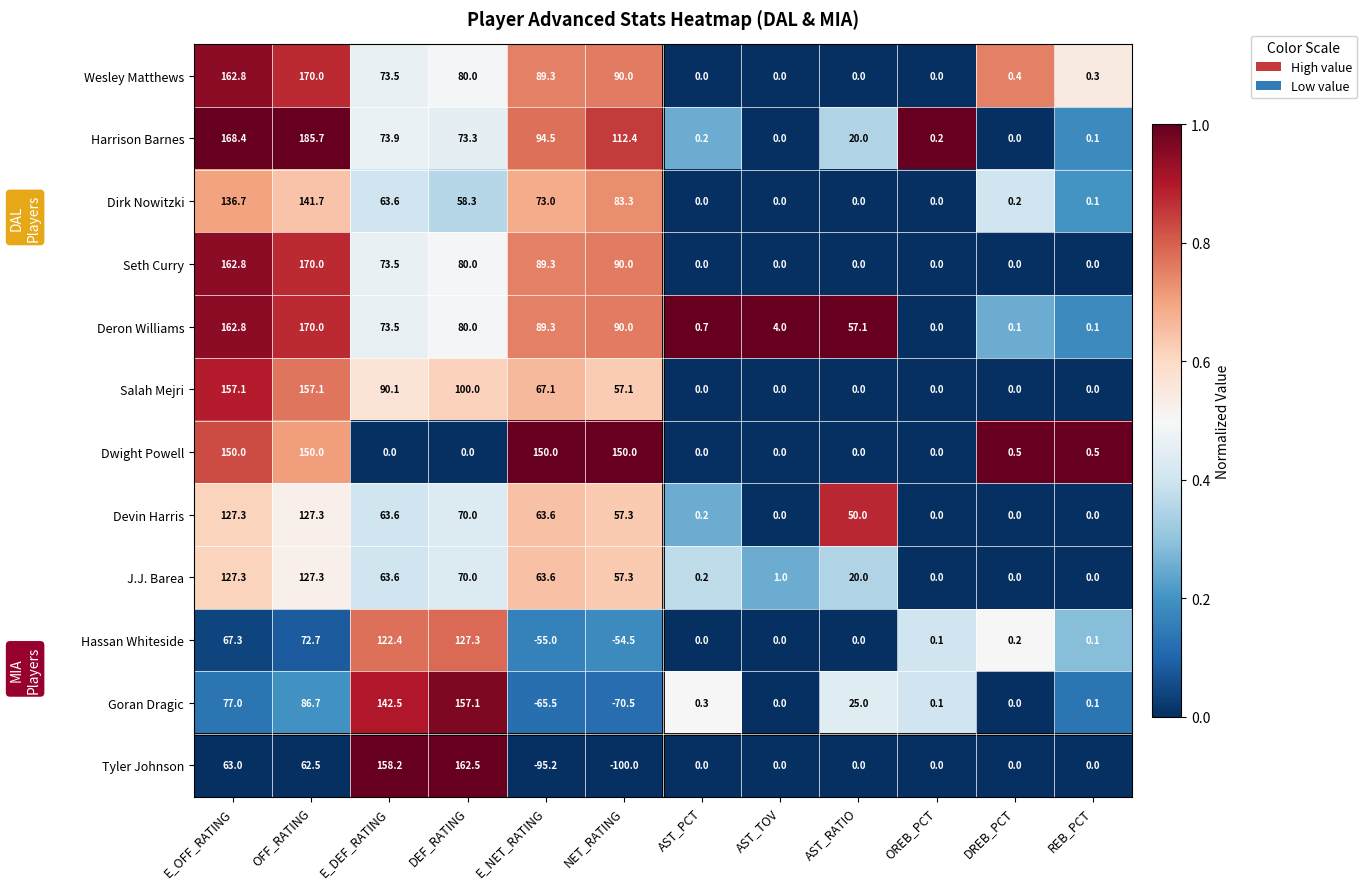

At which category does the chart reach its peak across all series?

OFF_RATING